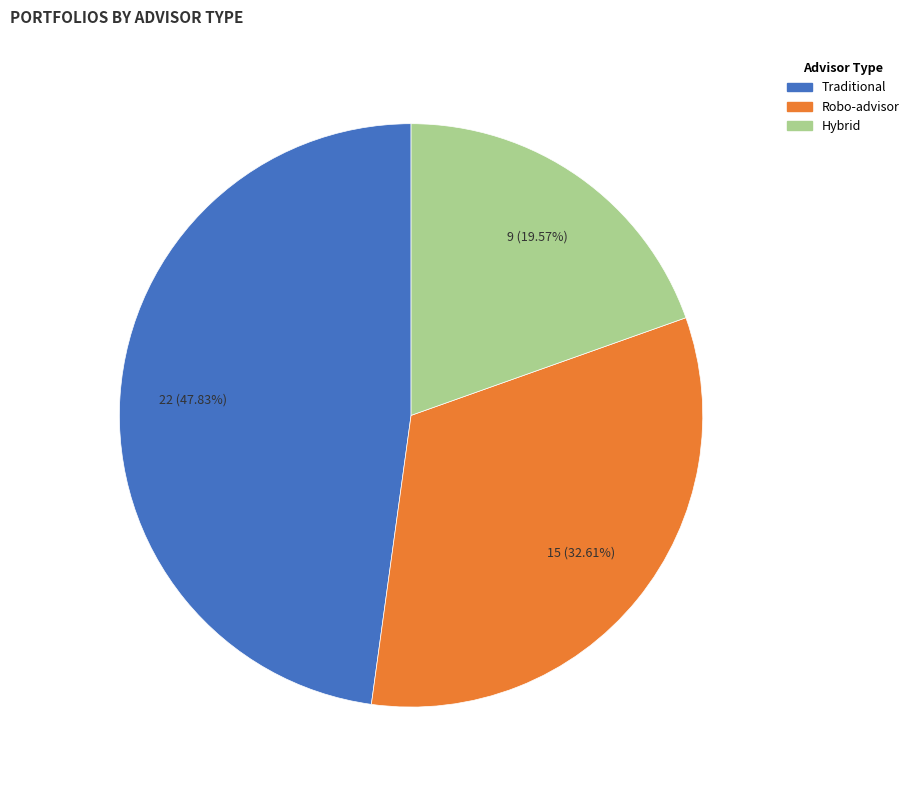

How many slices are in this pie chart?

3